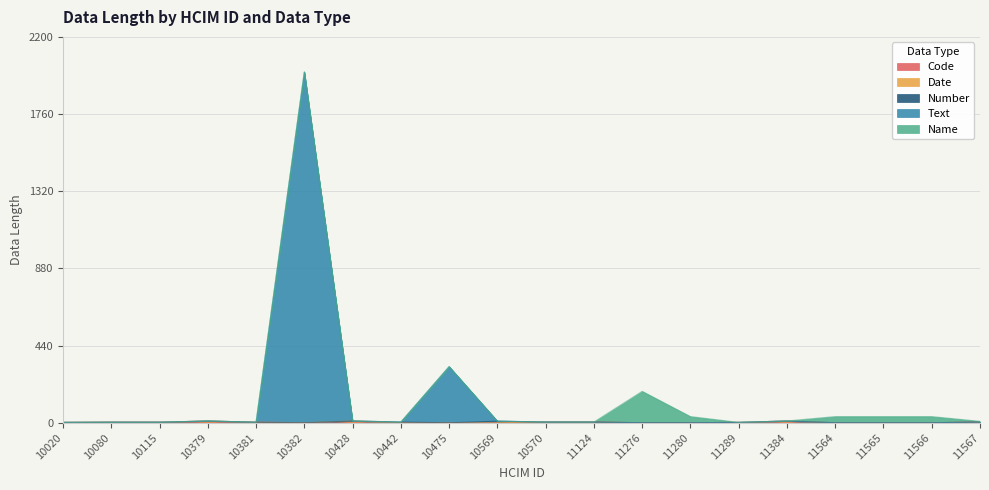

Which series has the widest spread of values?

Text